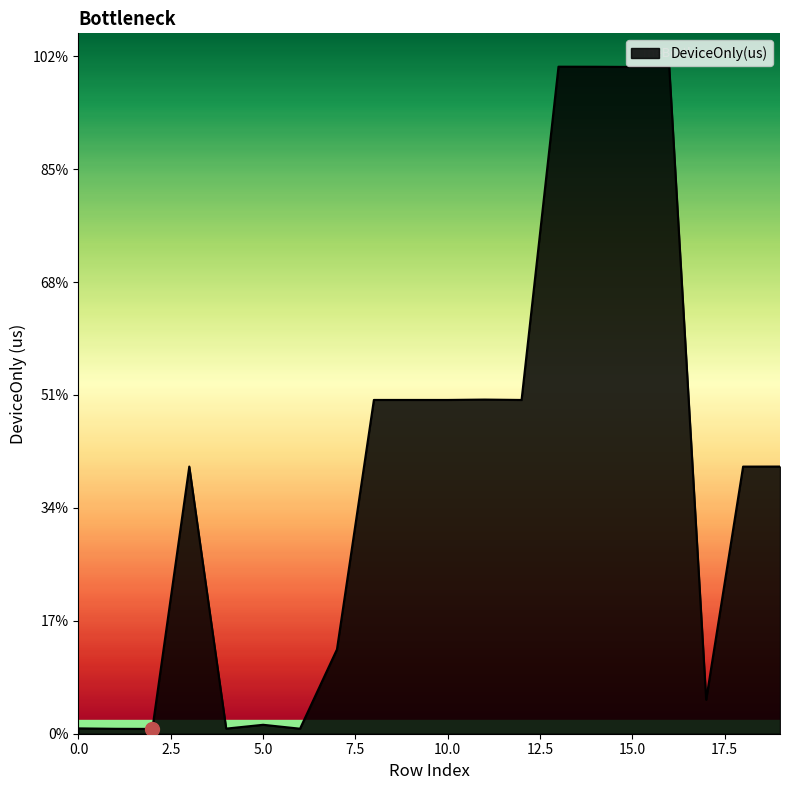

What is the difference between the second highest and minimum values?

117283.6